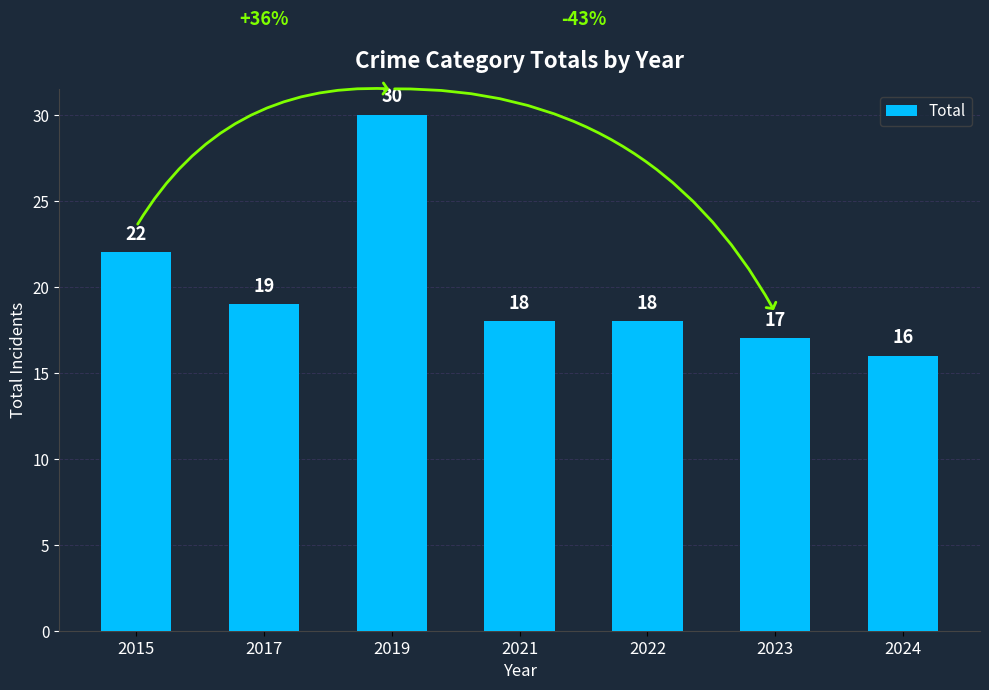

What is the value of the 2nd bar from the left?

19